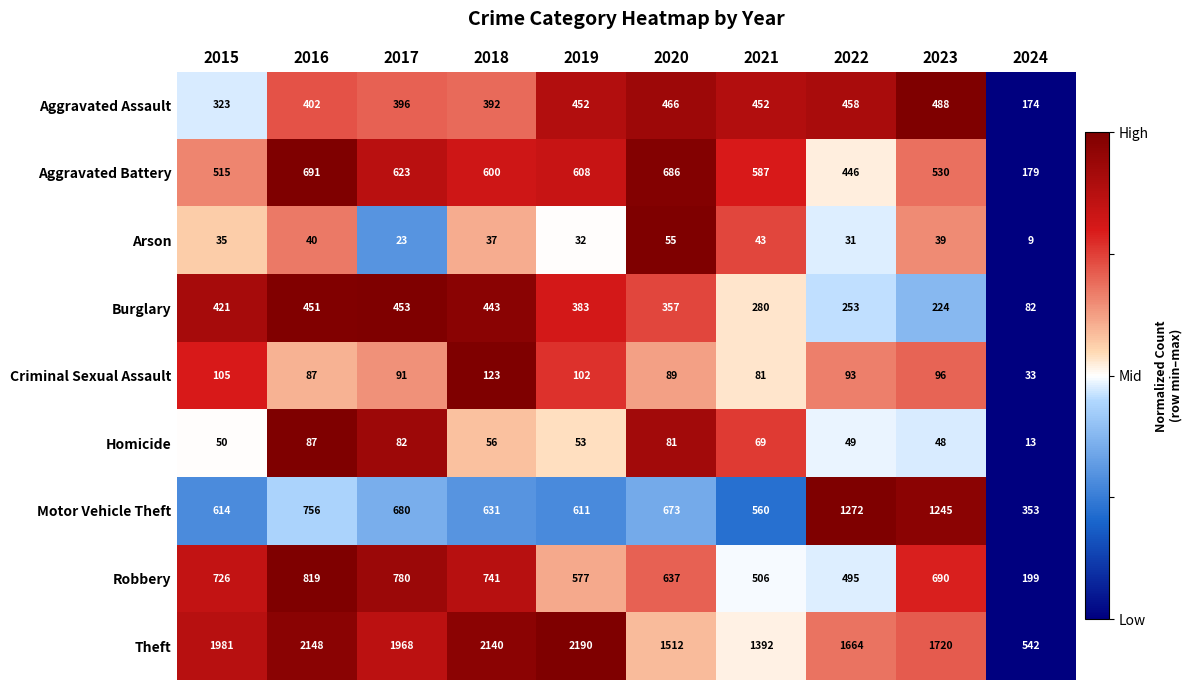

What is the greatest value displayed?

2190